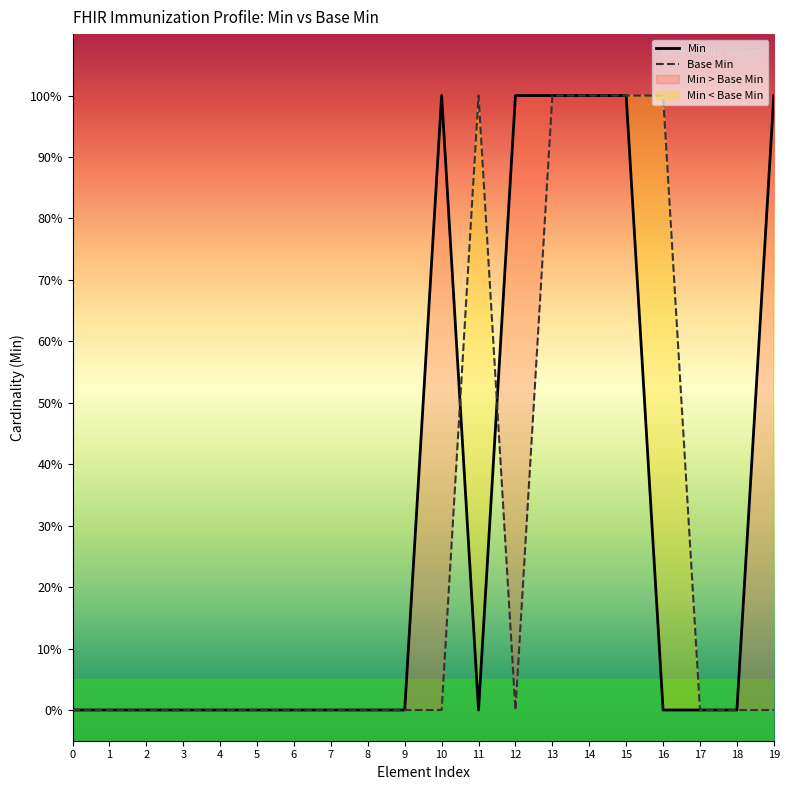

How many interior local valleys (lower than both neighbors) does the data have?

1